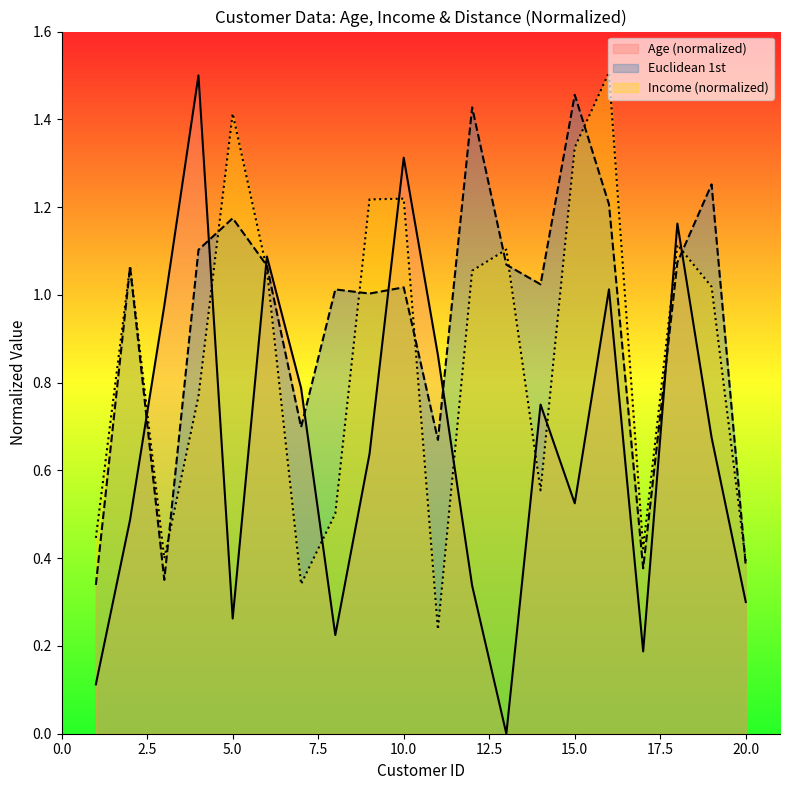

How many lines are shown in the chart?

3